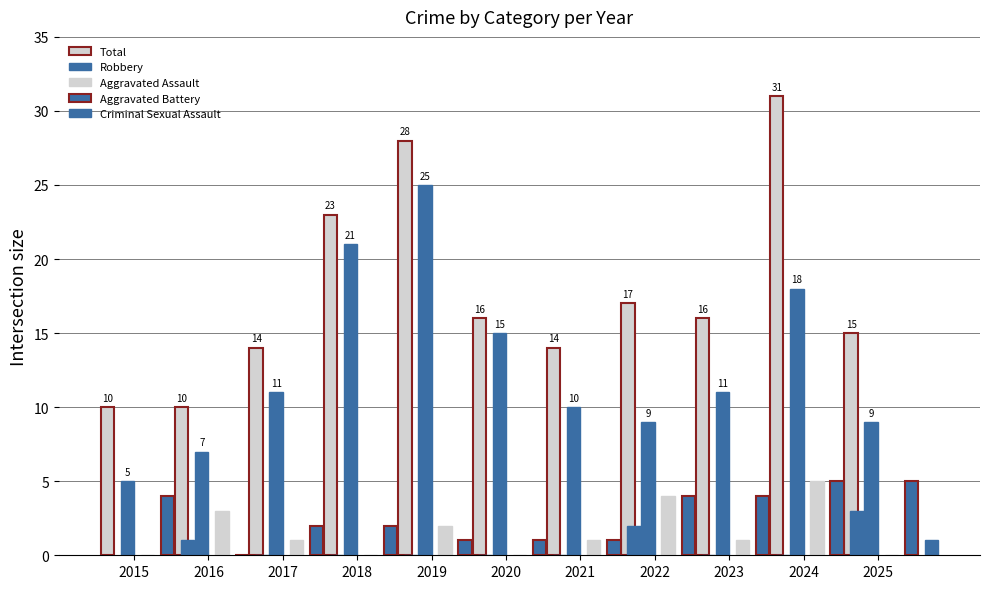

Is it true that Aggravated Assault equals 2 at 2016?

False